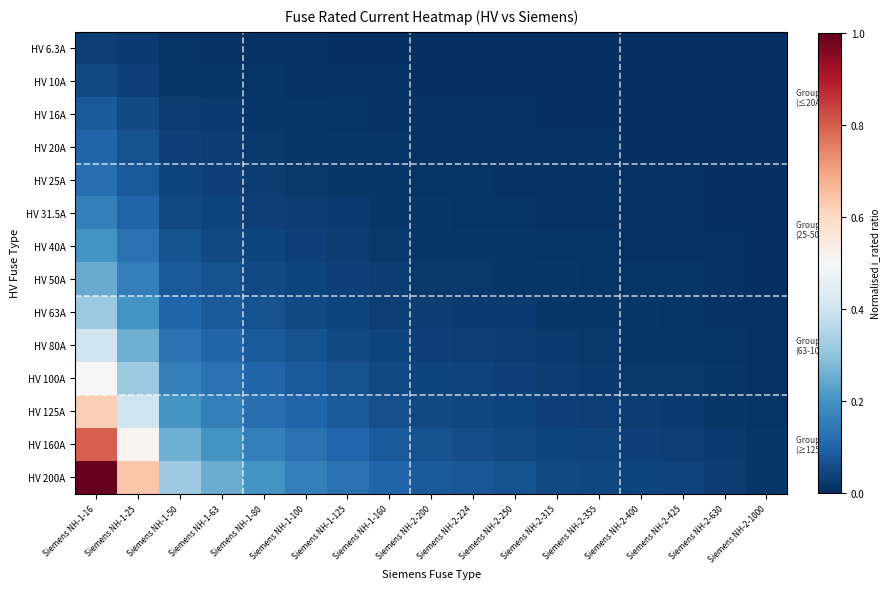

How many data points does each series have?

17